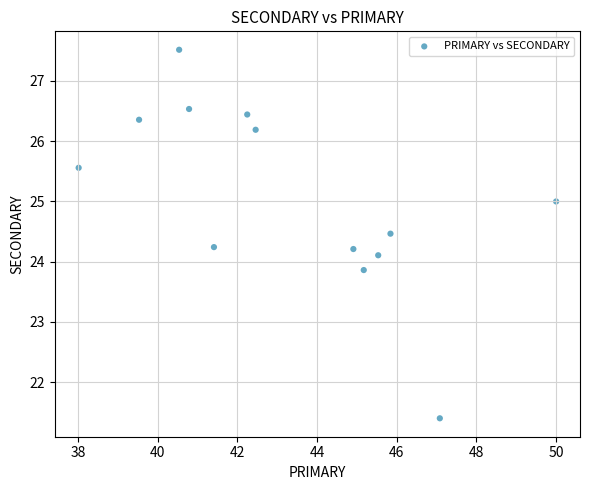

What is the range of Y values (max minus min)?

6.1